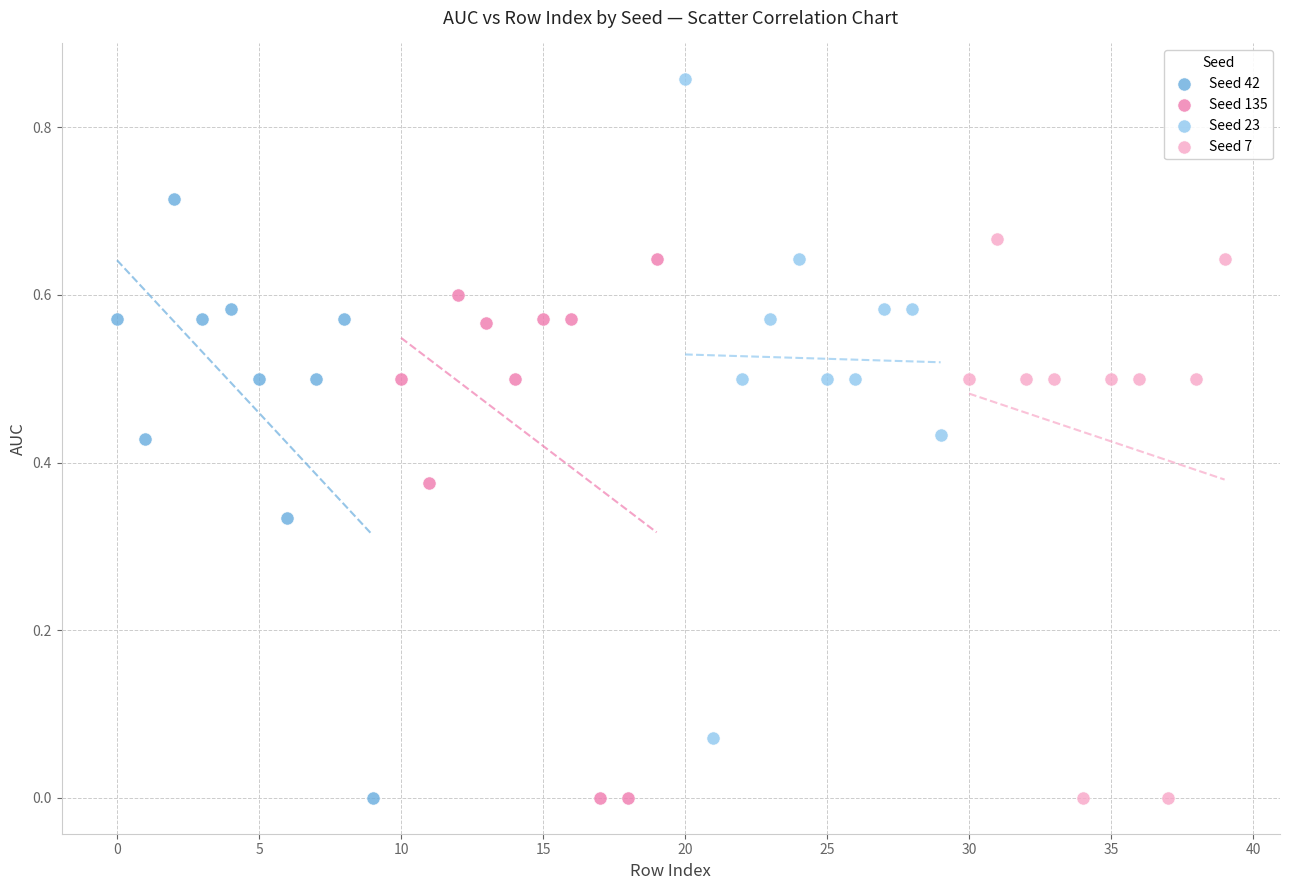

Which series contains the highest Y value?

Seed 23